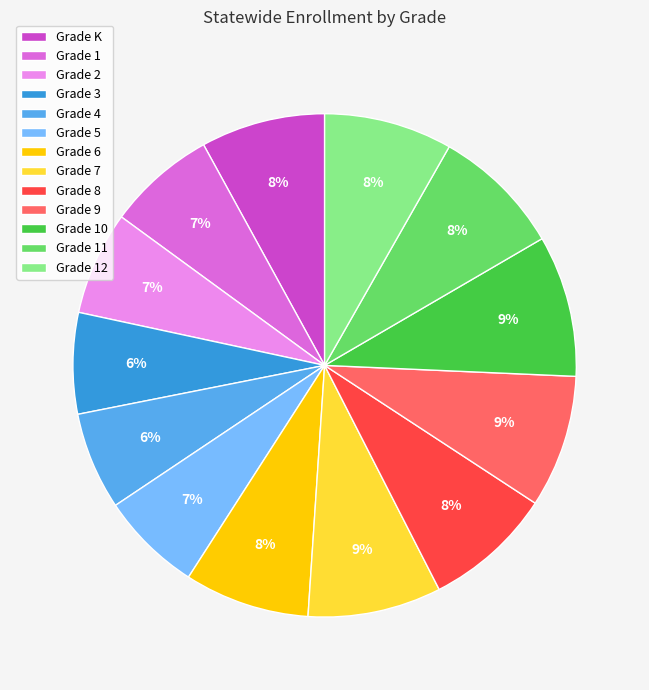

To the nearest percent, what is the combined percentage of Grade 1 and Grade K?

15%